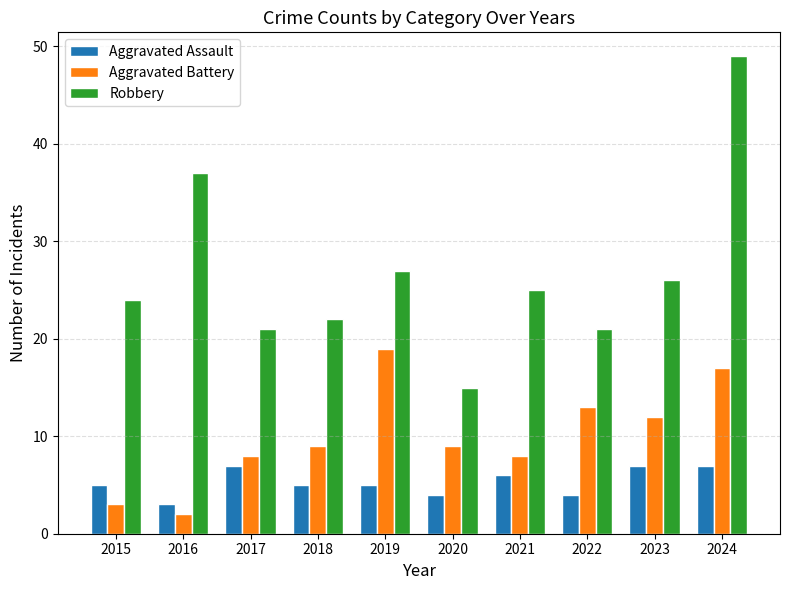

Which series changed the most between 2019 and 2023?

Aggravated Battery